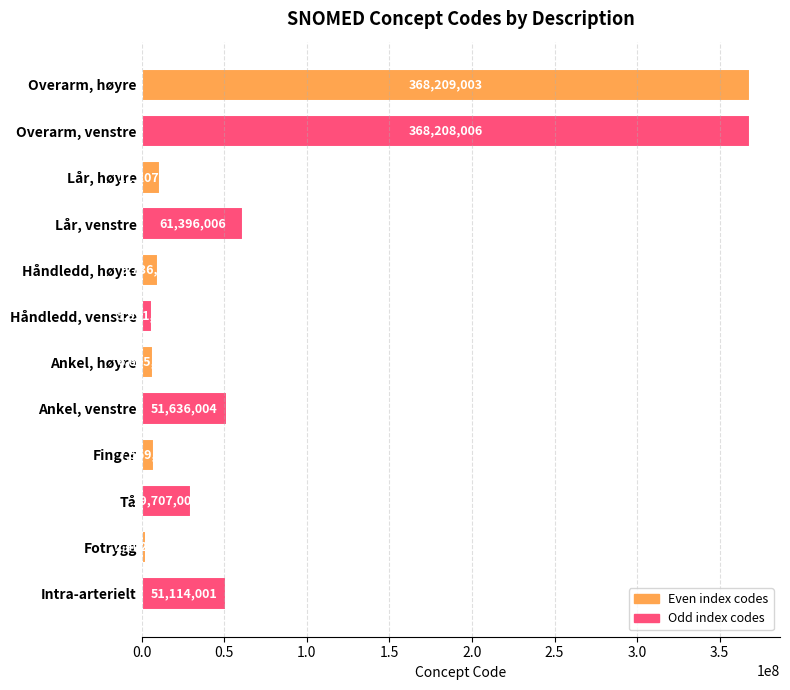

Rank the categories by value from lowest to highest.

Fotrygg, Håndledd, venstre, Ankel, høyre, Finger, Håndledd, høyre, Lår, høyre, Tå, Intra-arterielt, Ankel, venstre, Lår, venstre, Overarm, venstre, Overarm, høyre